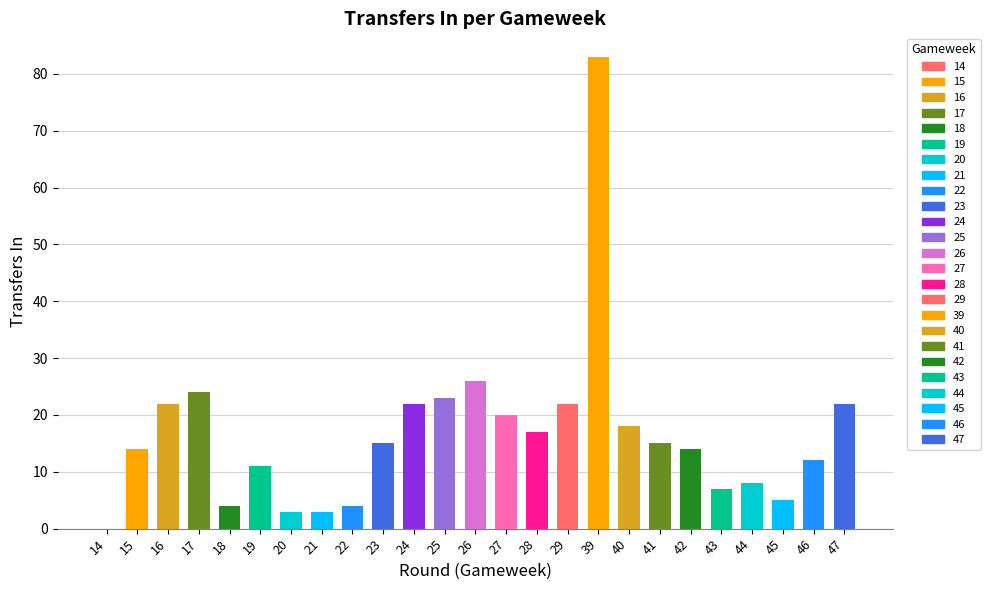

At which label is the value closest to 41?

26